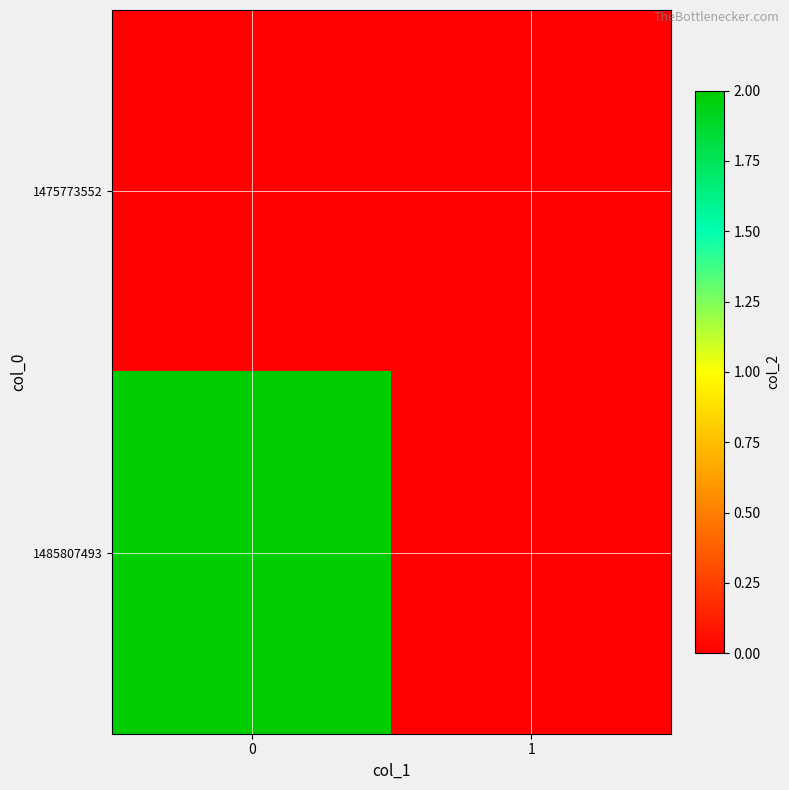

Which series changed the most between 0 and 1?

1485807493